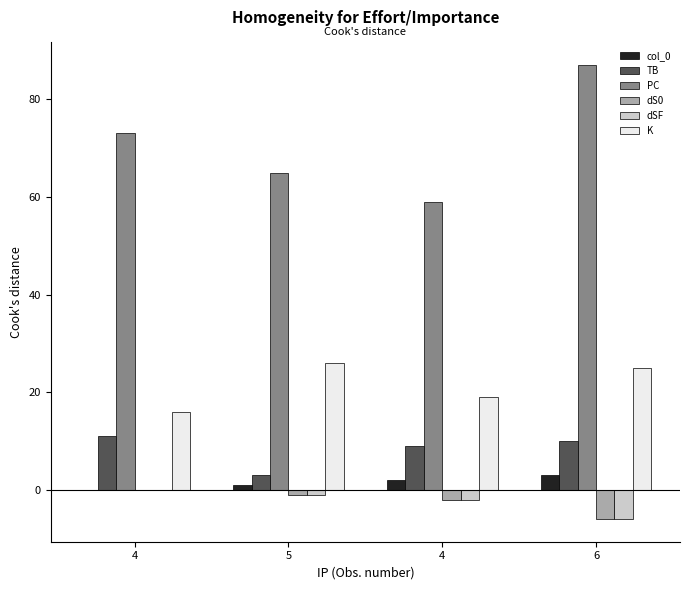

Are the bars grouped side by side (vs. stacked)?

Yes